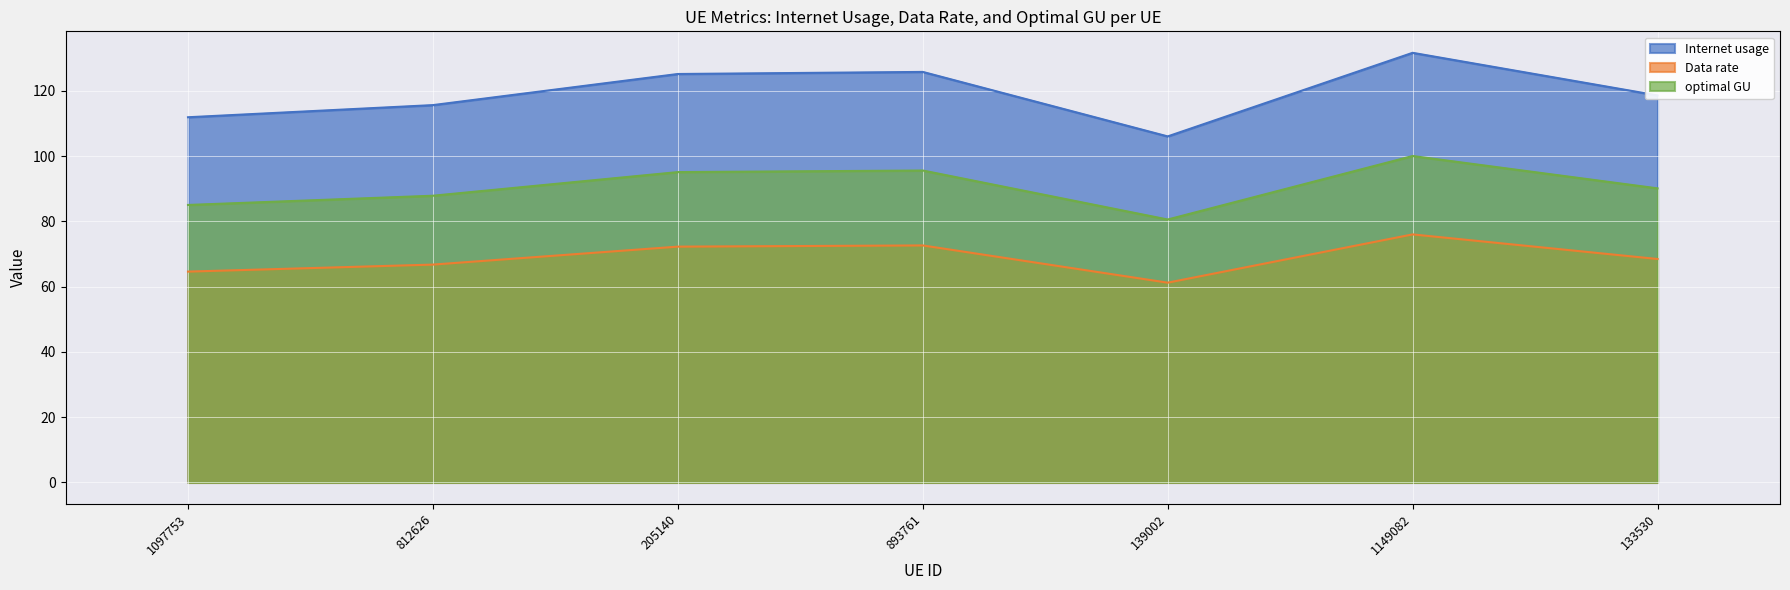

How many lines are shown in the chart?

3